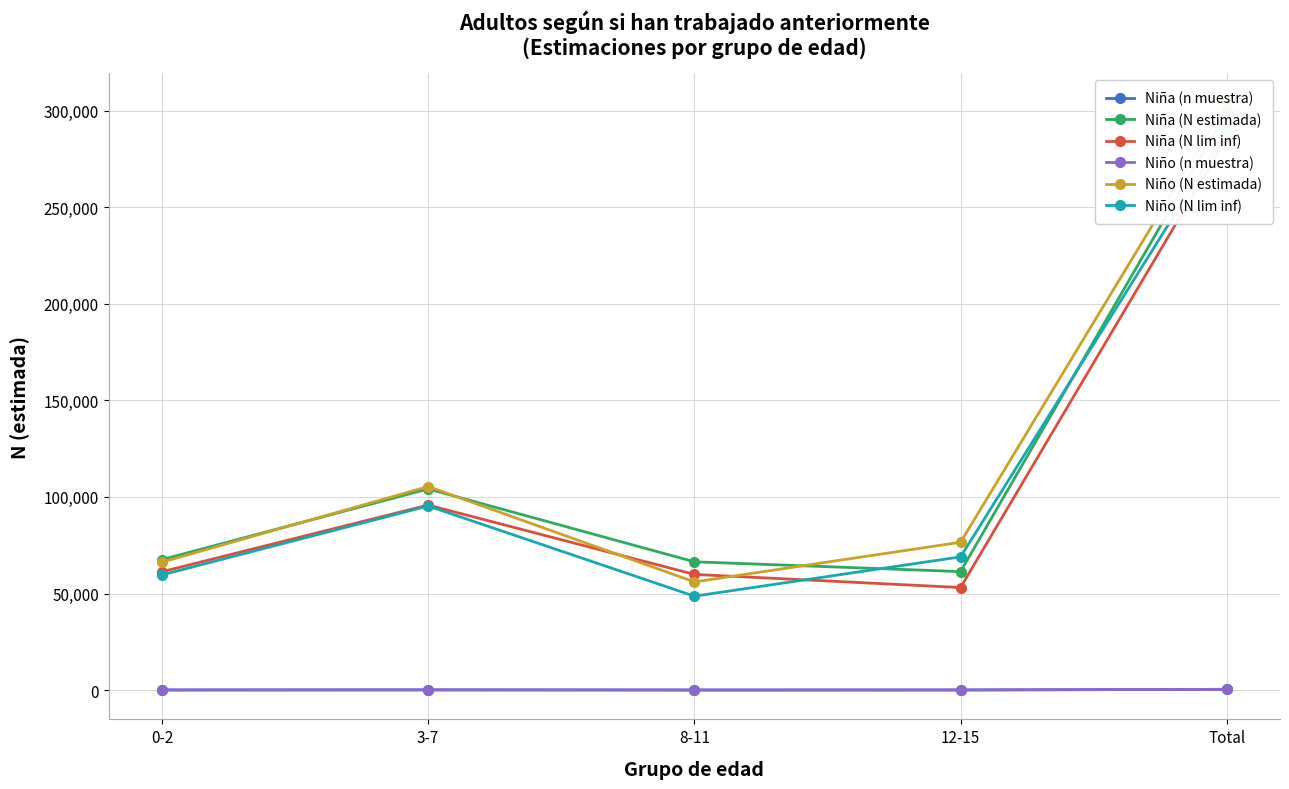

Which category has the highest value across all series?

Total